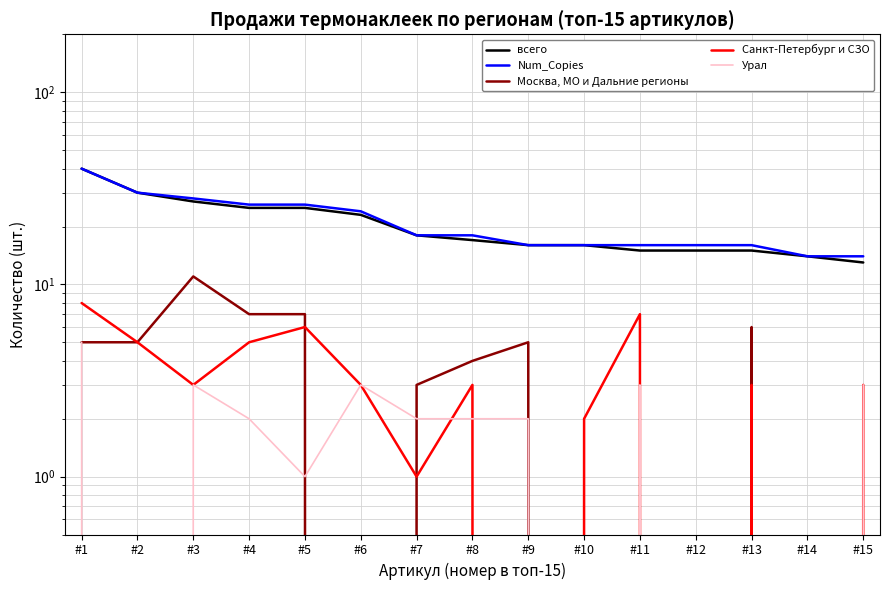

What is the difference between the maximum and minimum values in the Урал series?

5